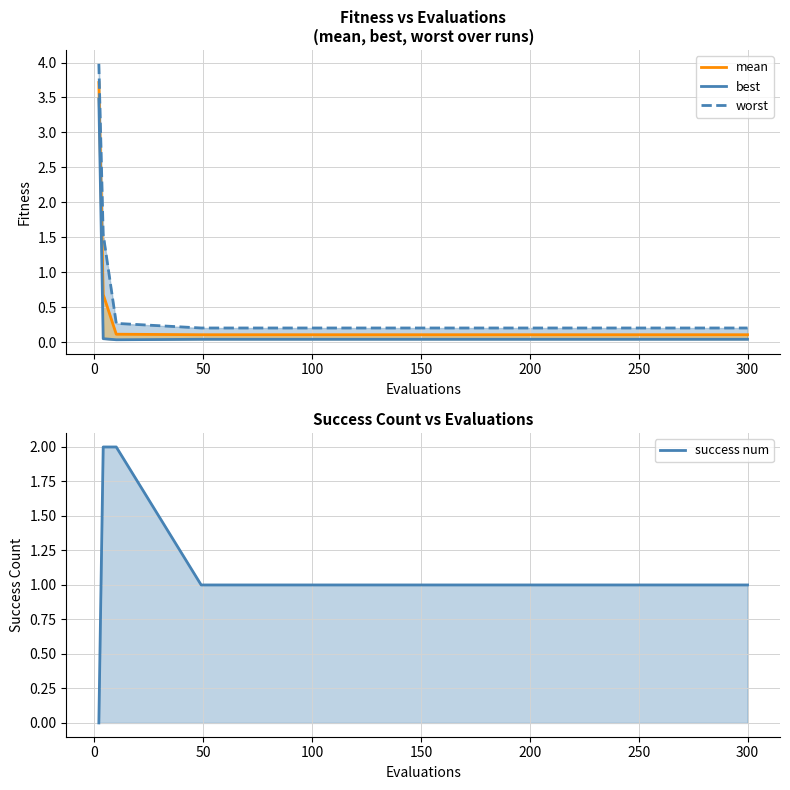

At how many categories does at least one series exceed 0?

14